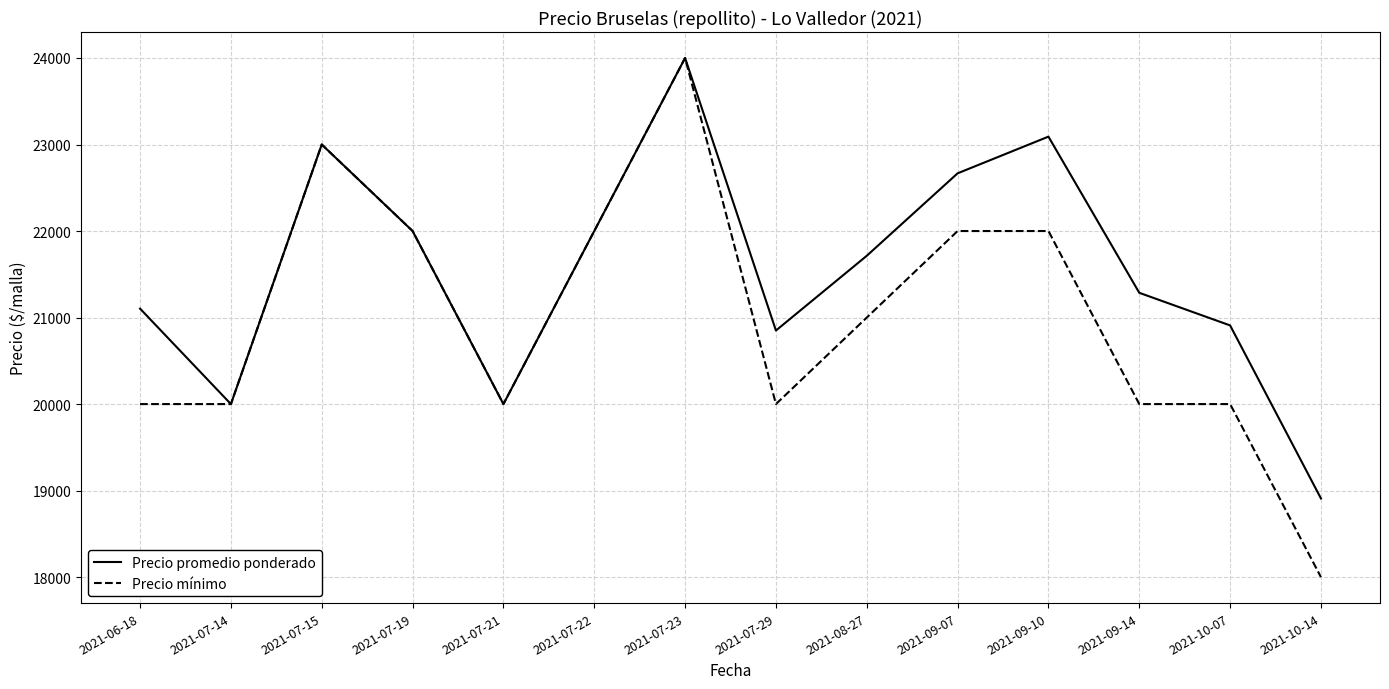

Which series has the largest total across all categories?

Precio promedio ponderado